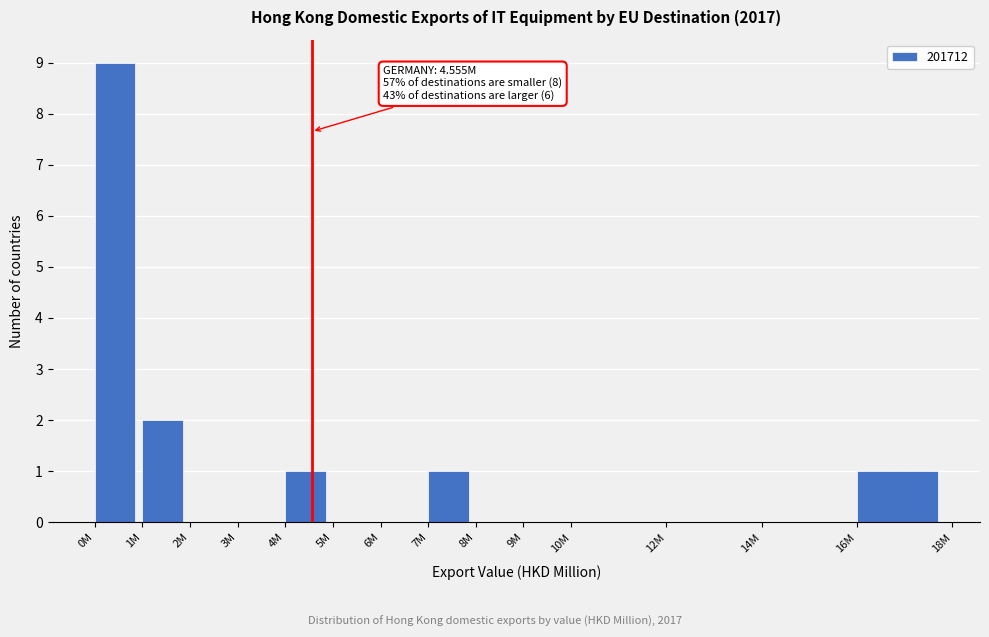

Reading right to left, list all the values displayed in this chart.

16M=1	14M=0	12M=0	10M=0	9M=0	8M=0	7M=1	6M=0	5M=0	4M=1	3M=0	2M=0	1M=2	0M=9